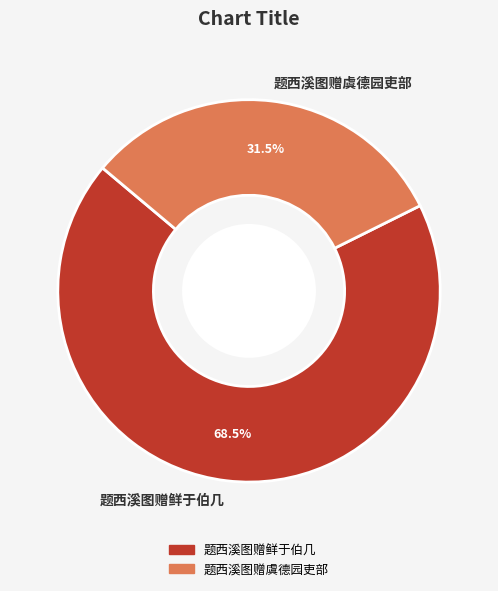

Does 题西溪图赠鲜于伯几 account for over 50% of the chart?

Yes